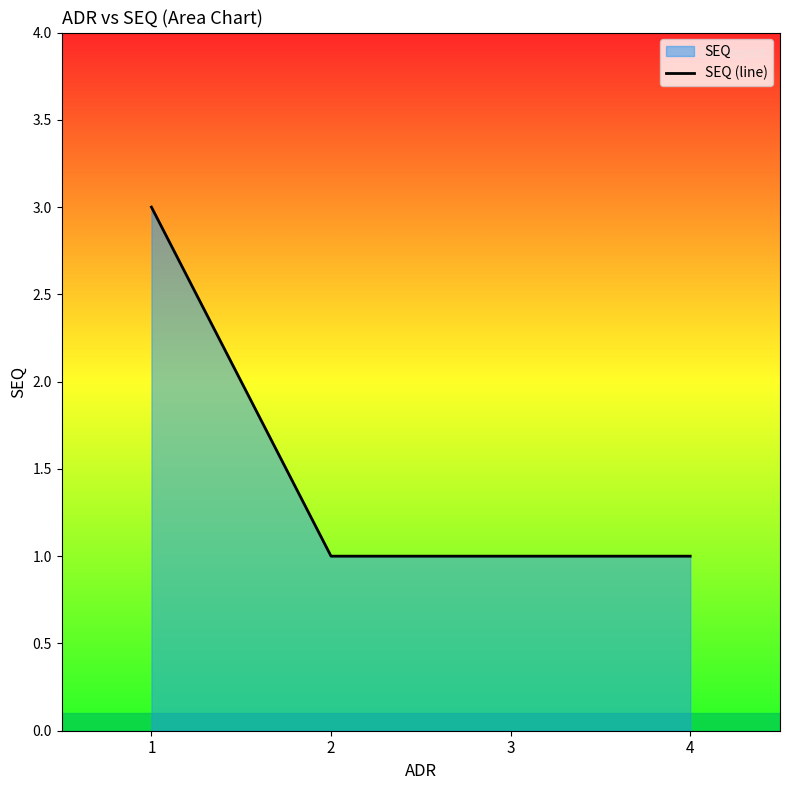

Rank the categories by value from lowest to highest.

2, 3, 4, 1